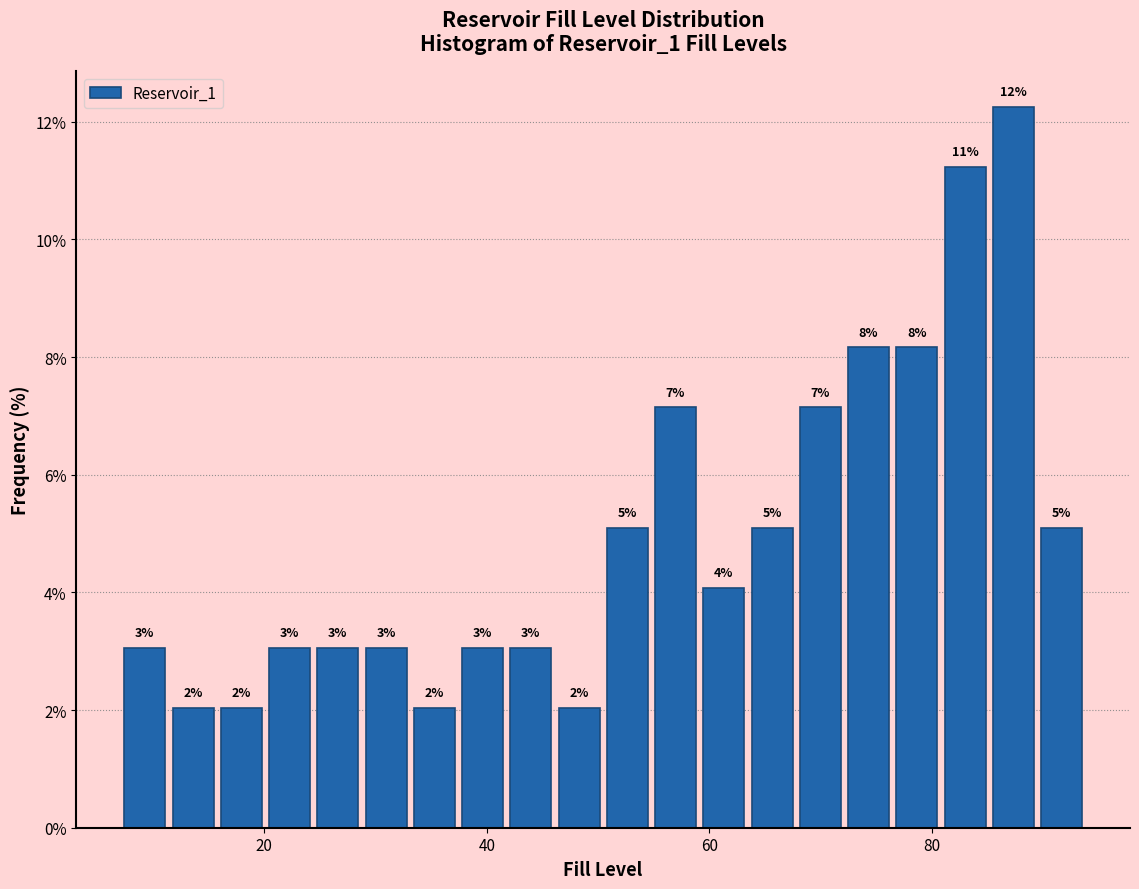

Read against the x-axis, roughly where is the centre of the tallest bar?

88